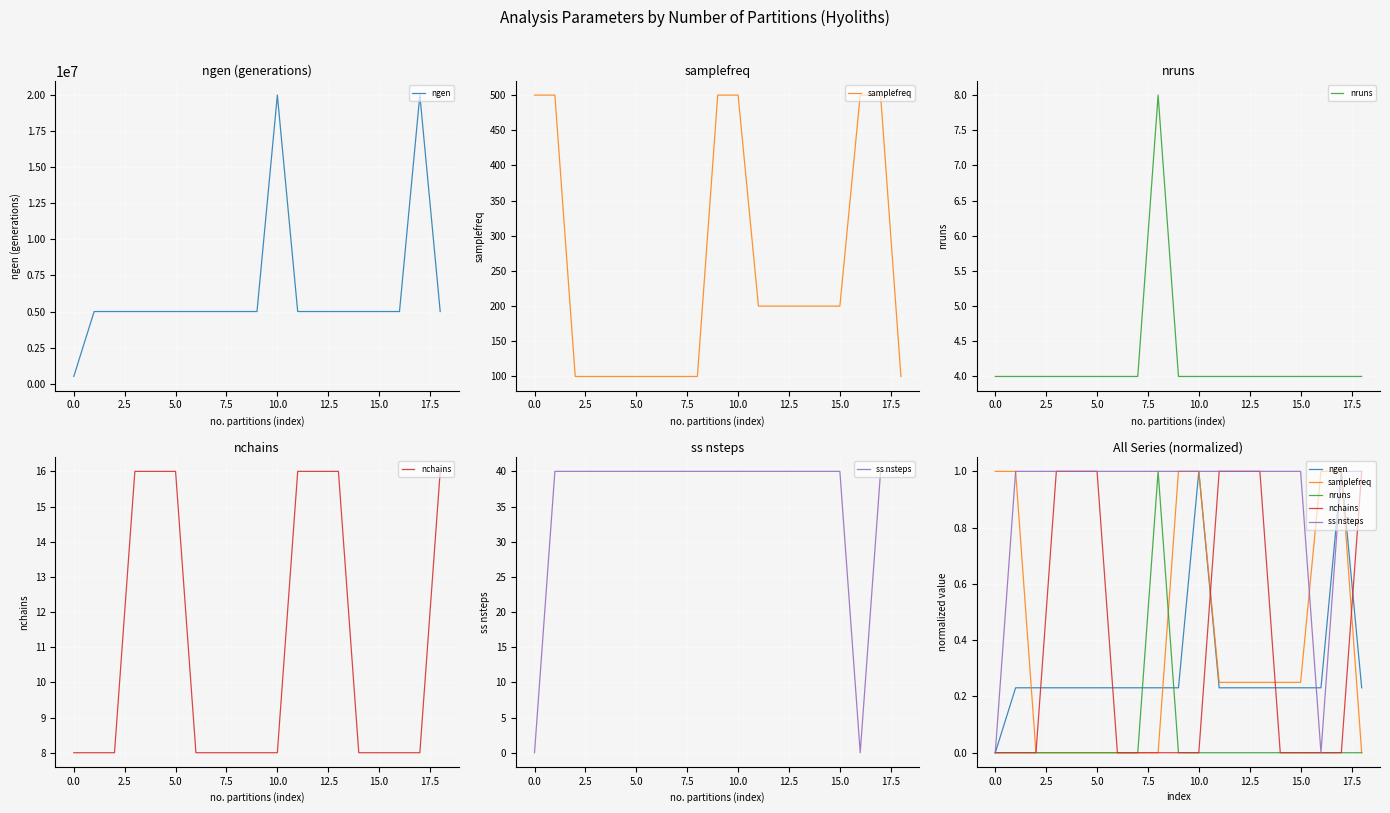

How many intersections are there between samplefreq and ngen?

2